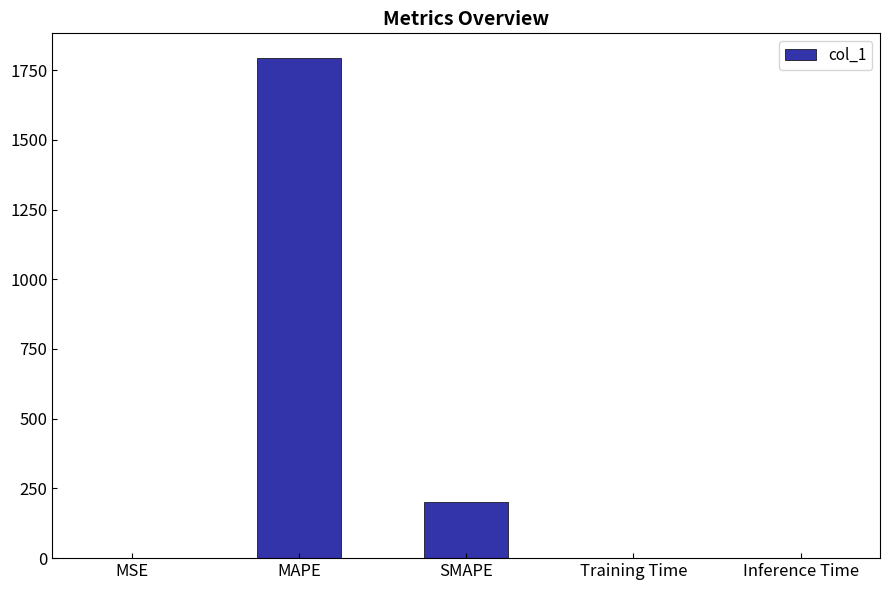

Approximately how many times larger is the value at MAPE compared to SMAPE?

9.0